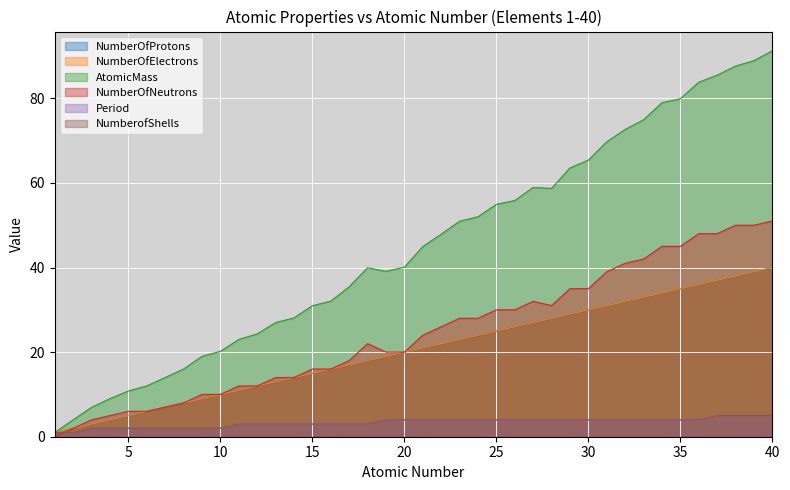

The value of NumberOfProtons at 37 is 21.9. True or false?

False